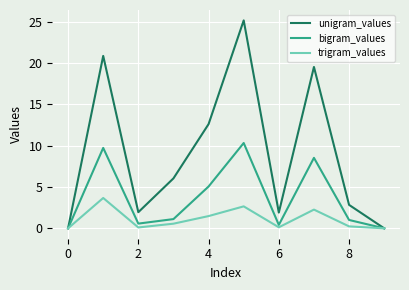

What are all the series names shown in the legend?

unigram_values, bigram_values, trigram_values